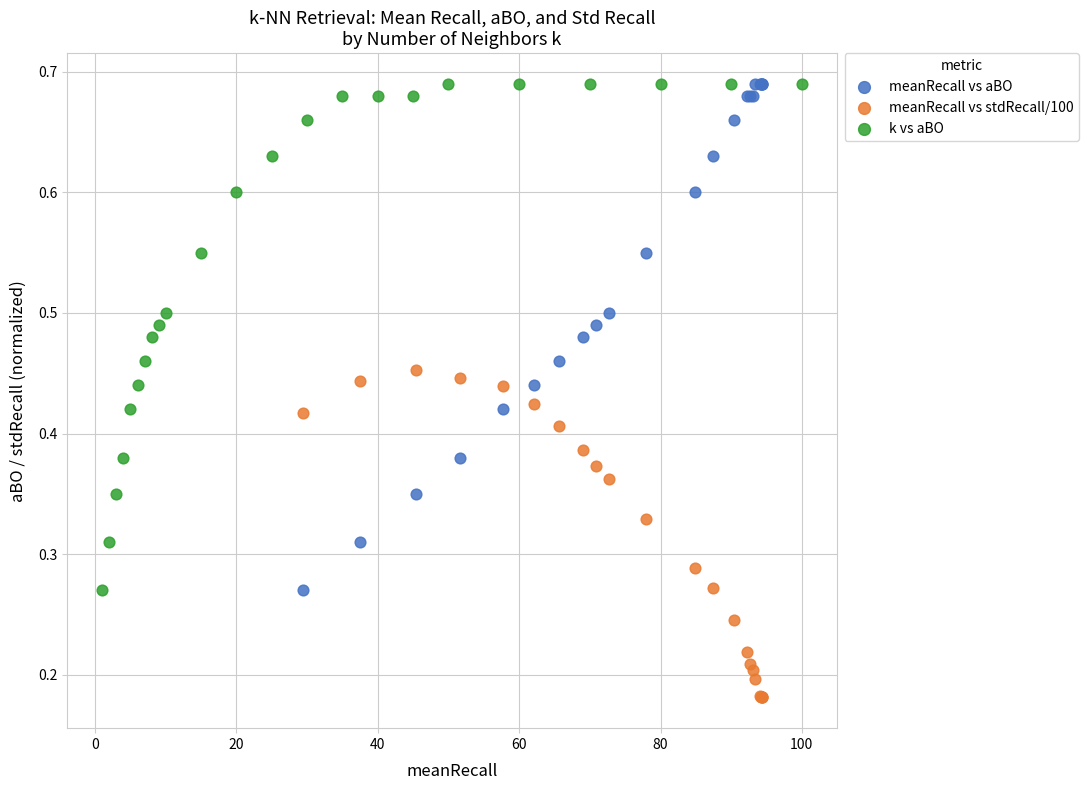

Which series contains the lowest Y value?

meanRecall vs stdRecall/100